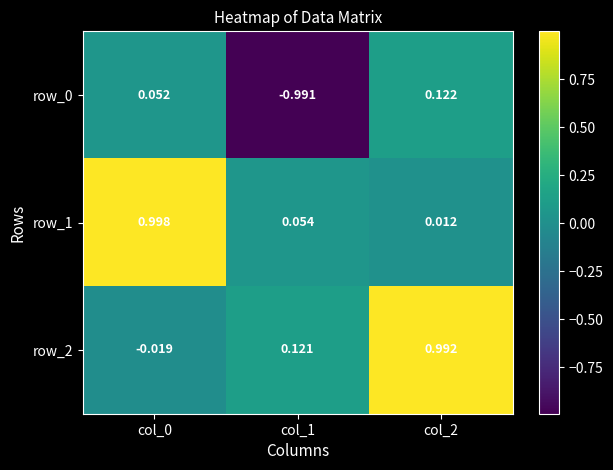

Is the value of row_0 at col_1 greater than the value of row_2 at col_2?

No